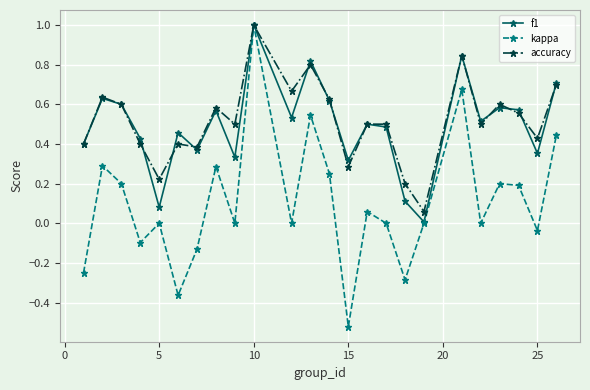

What is the maximum value for kappa?

1.0